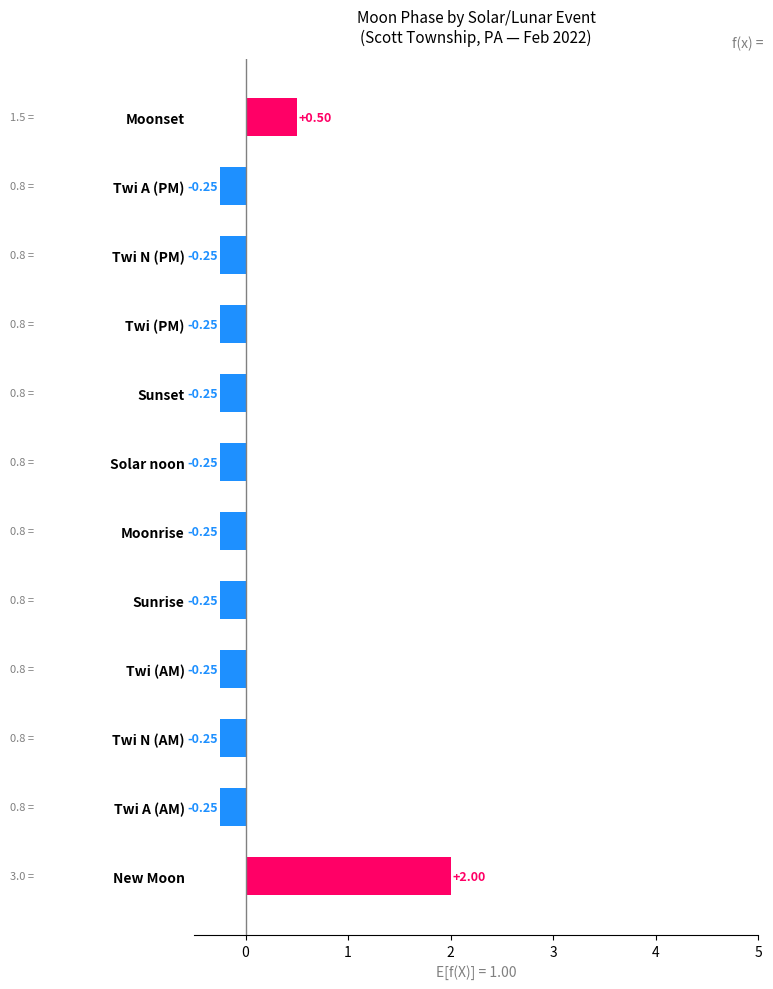

At which category does the chart reach its peak across all series?

New Moon